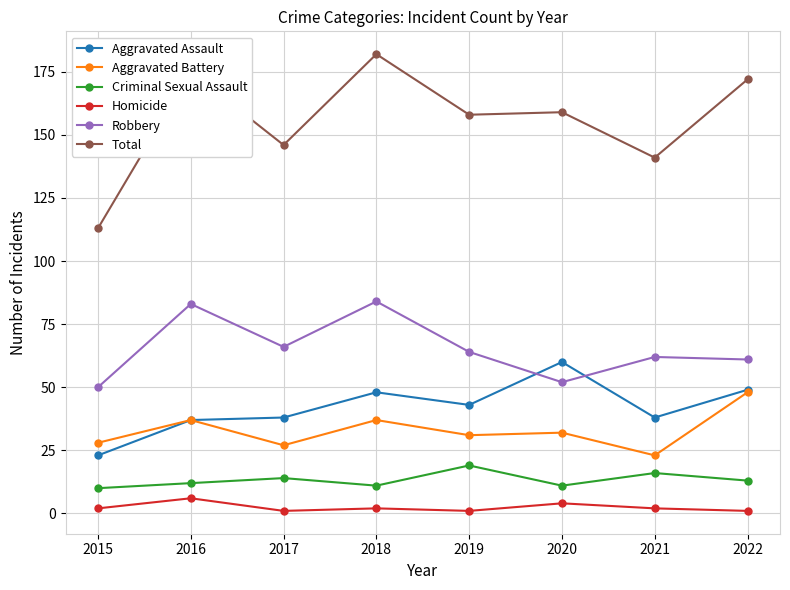

Rank the series at 2015 from lowest to highest value.

Homicide, Criminal Sexual Assault, Aggravated Assault, Aggravated Battery, Robbery, Total